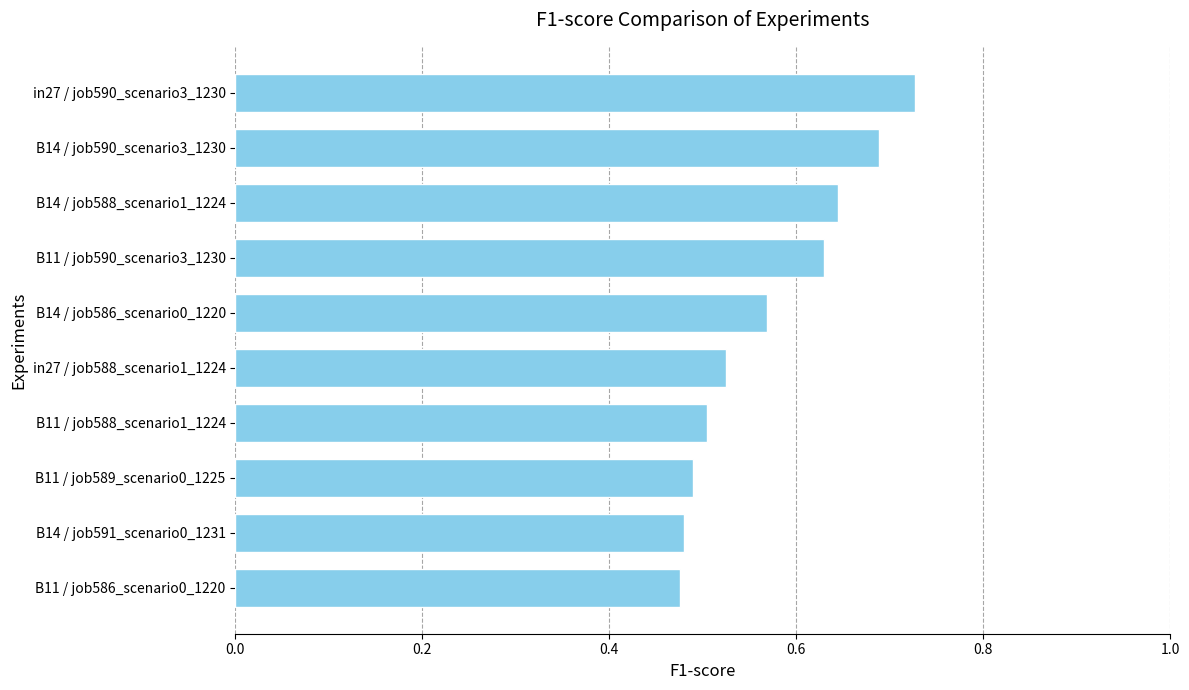

Is it true that the value at B11 / job589_scenario0_1225 is 0.1?

False